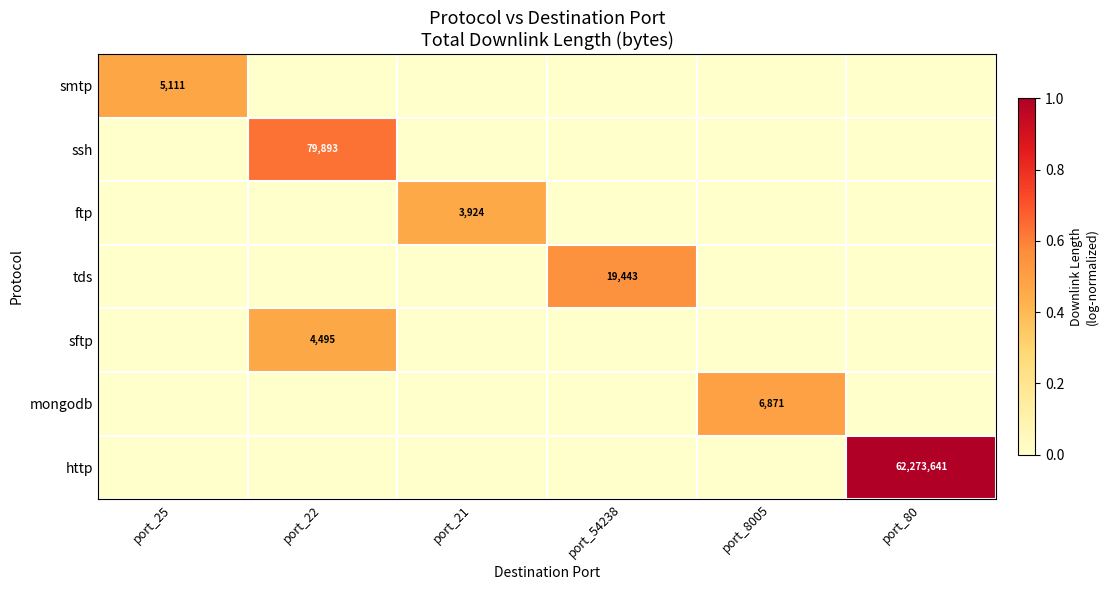

How many values in the ssh series exceed 0?

1